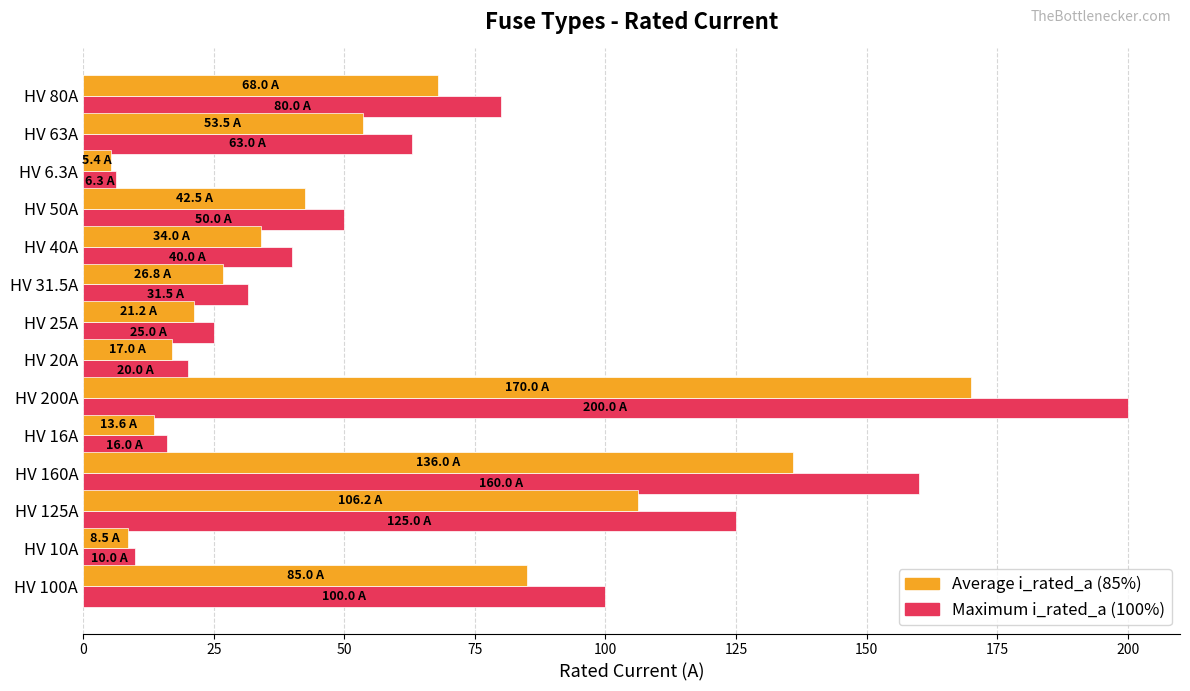

What is the minimum value shown in the chart?

5.4